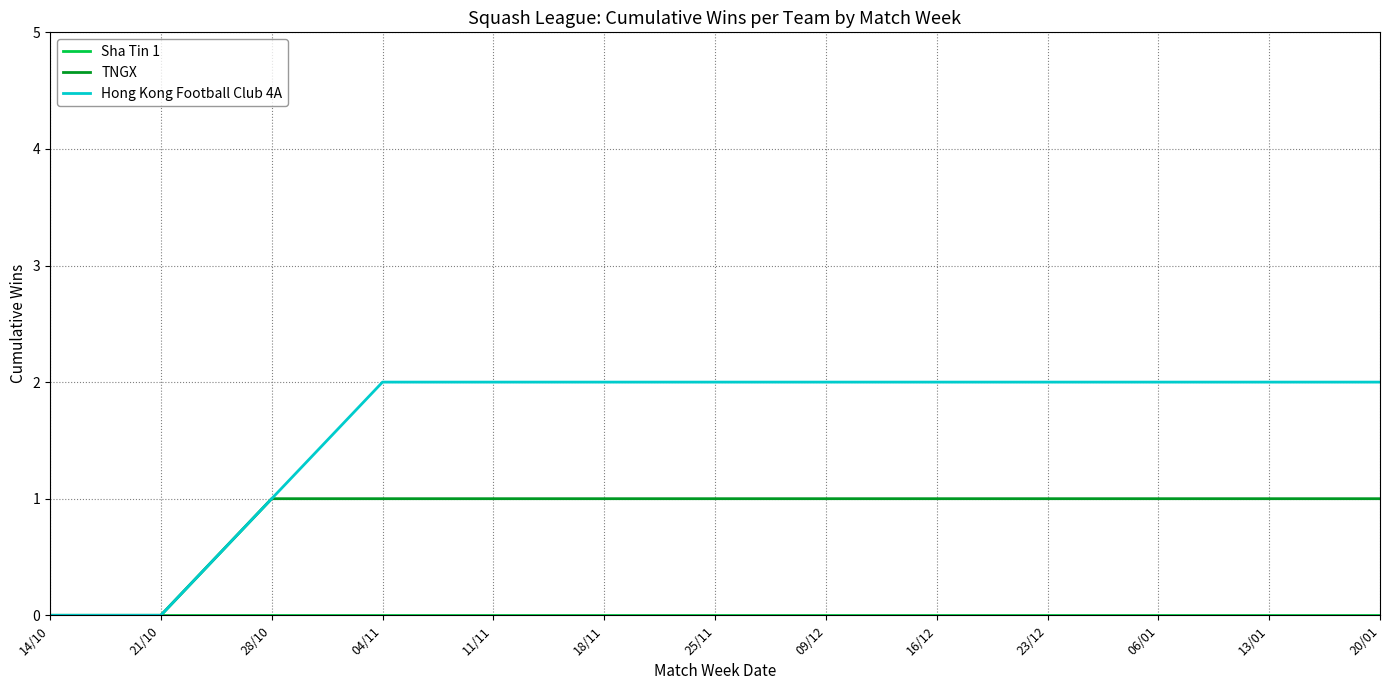

Is it true that Hong Kong Football Club 4A equals 3 at 04/11?

False